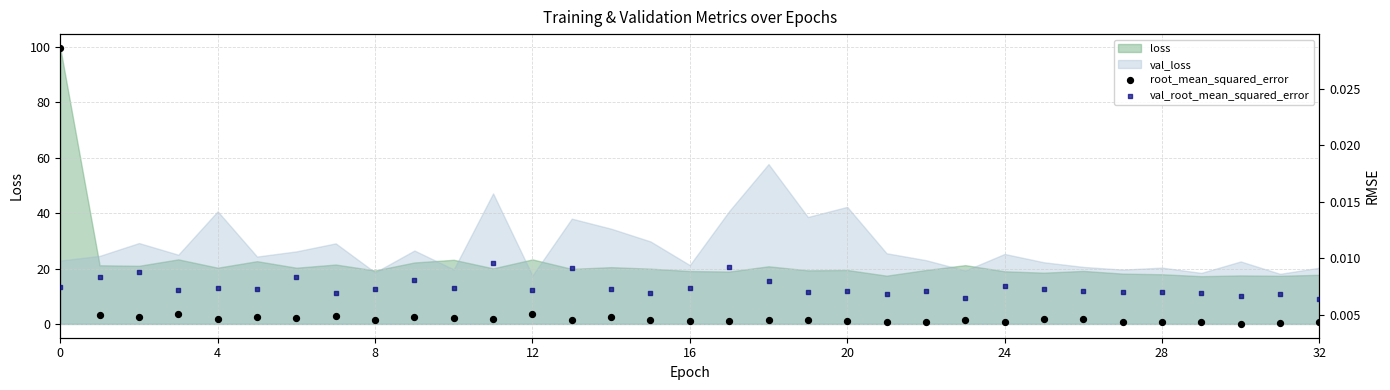

Which series contains the lowest Y value?

root_mean_squared_error